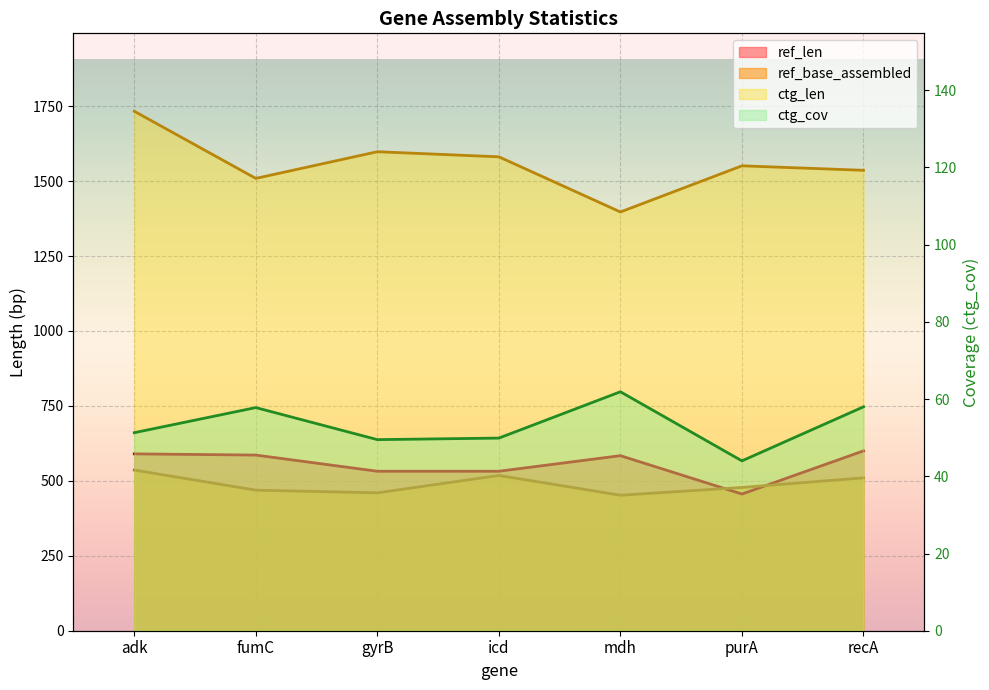

Is it true that ref_len equals 363.5 at adk?

False